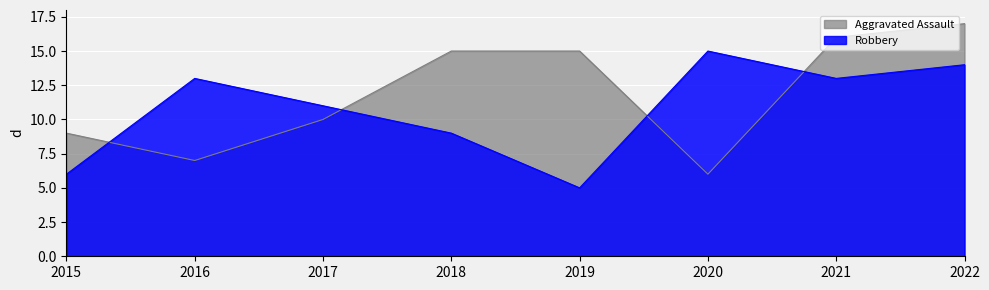

How many lines are shown in the chart?

2